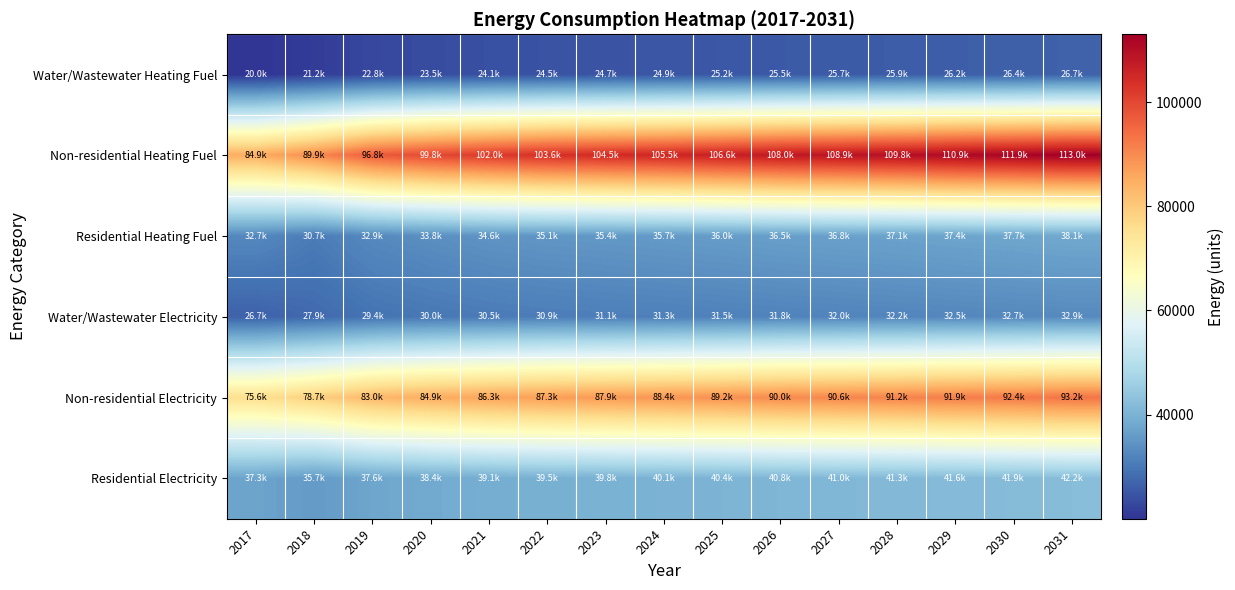

At how many categories does at least one series exceed 74485?

15